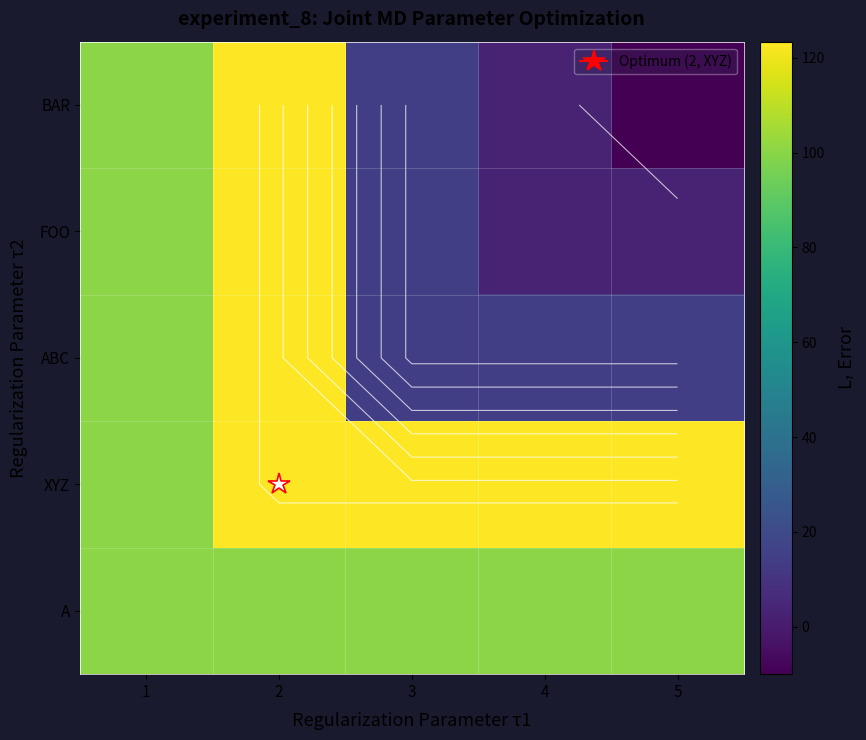

What is the total value across all series at 3?

268.6